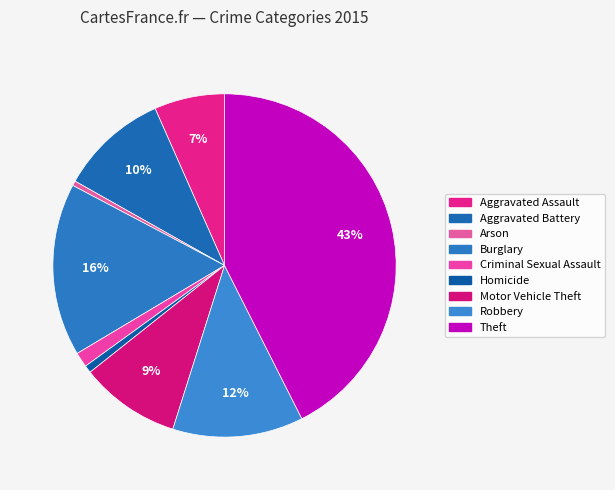

To the nearest percent, what is the difference between the largest and smallest slice percentages?

42%